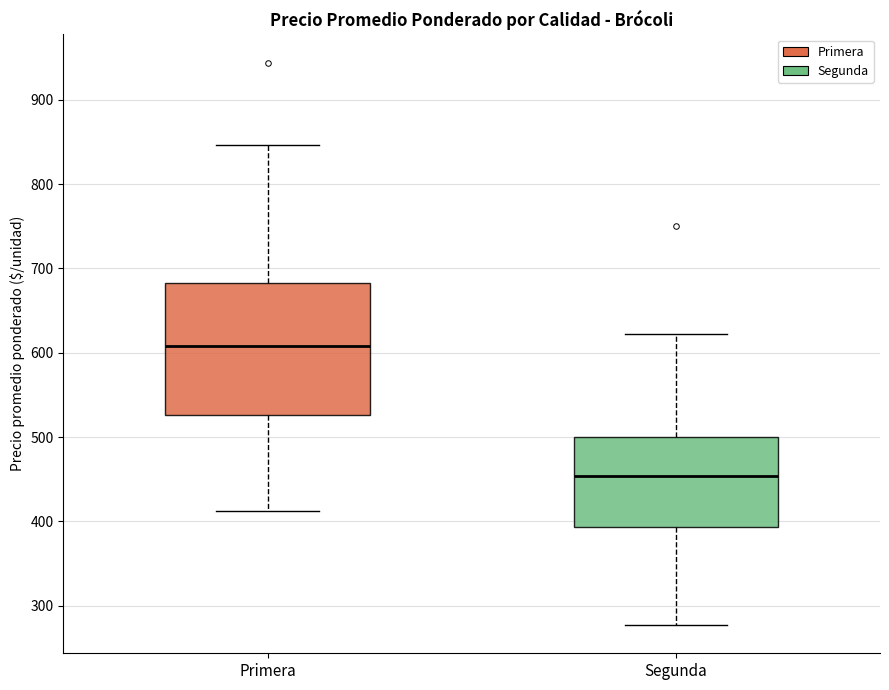

Comparing the boxes themselves (not the whiskers), which one is the tallest?

Primera